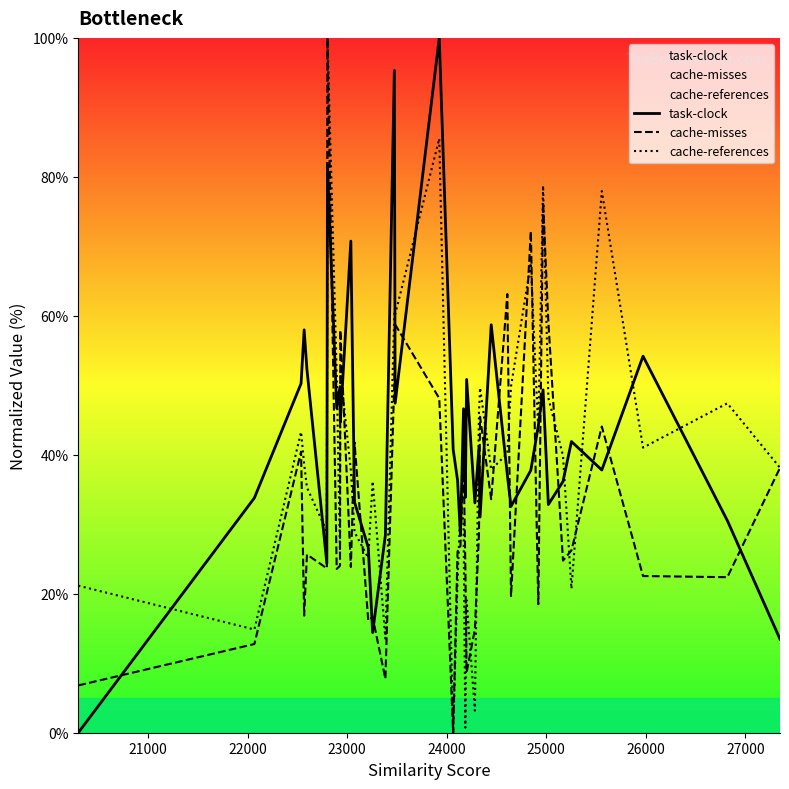

How many values in the cache-misses series are below 26?

20